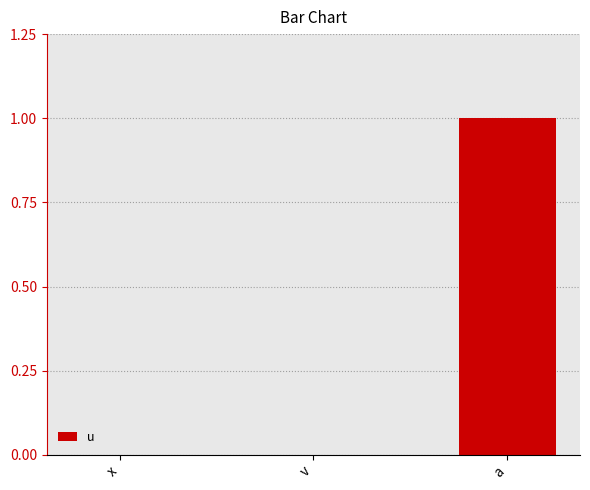

Reading left to right, what are all the values shown in this chart?

x=0	v=0	a=1